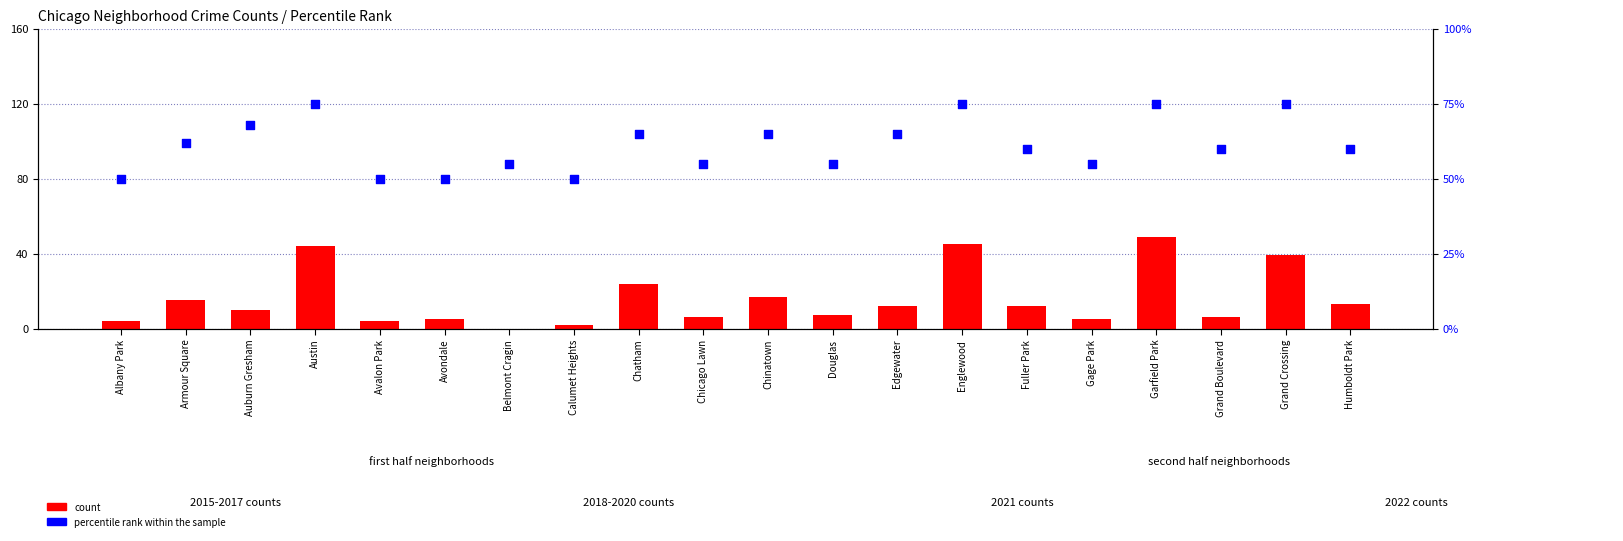

At which category is the sum across all series the highest?

Garfield Park